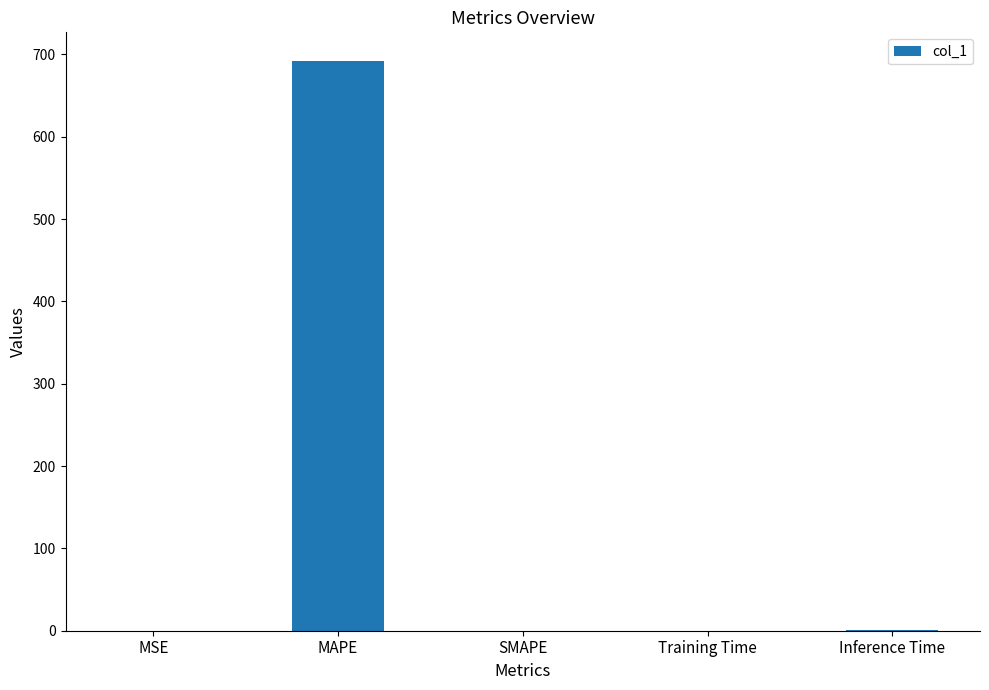

The value at MSE is 0.0. True or false?

True